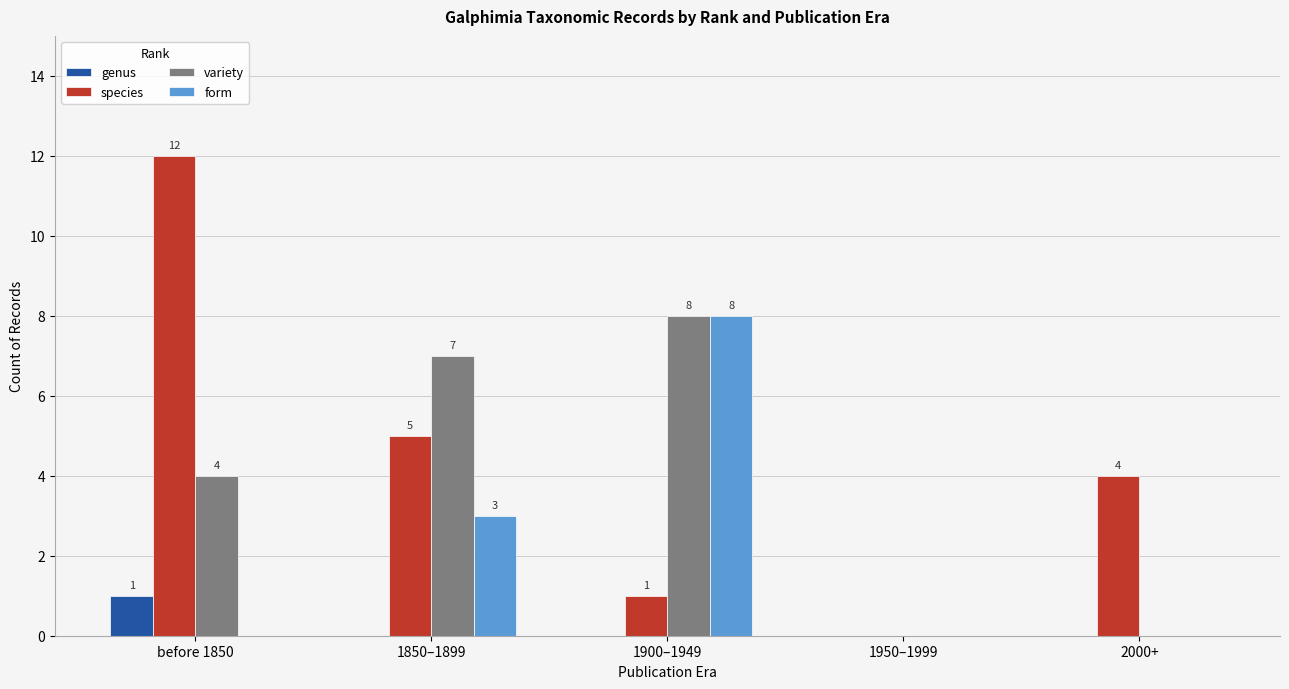

How many data points in form are above 0?

2